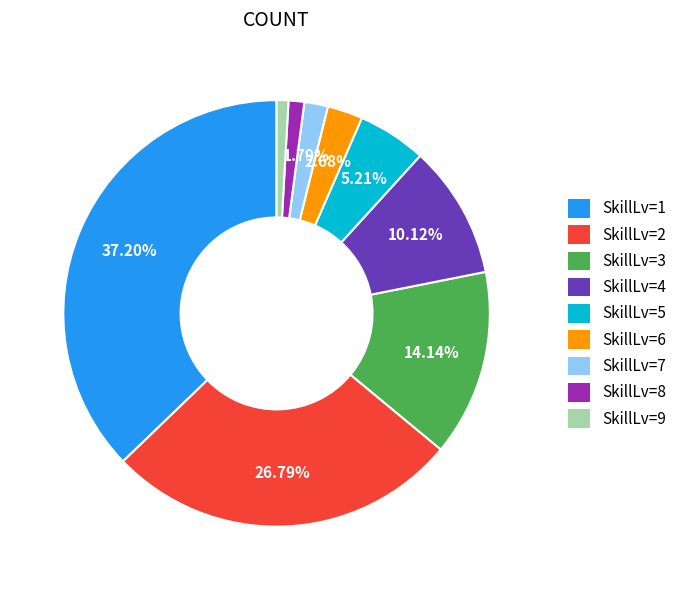

Combined, do SkillLv=9 and SkillLv=8 account for over 50%?

No